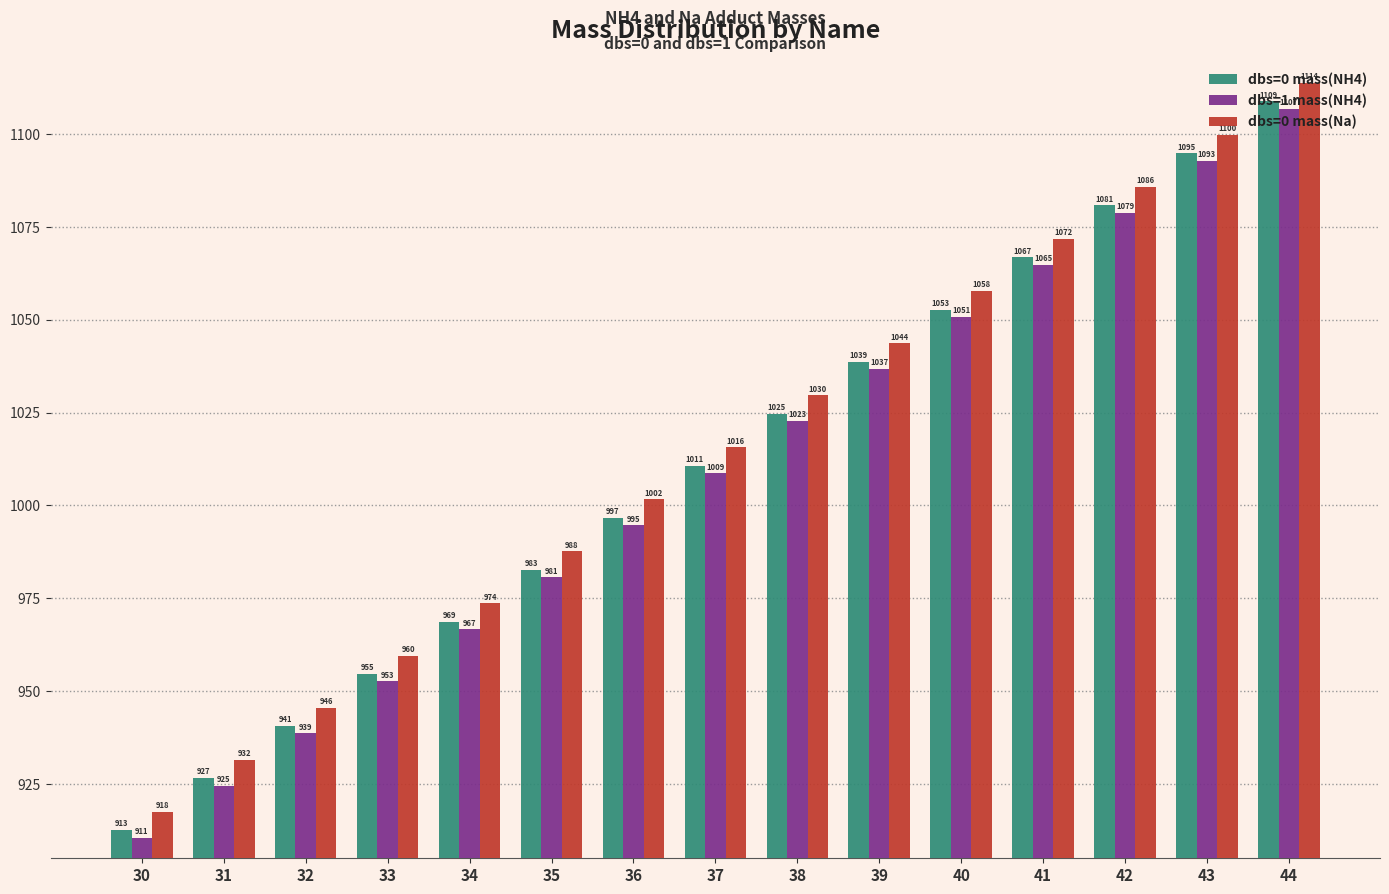

What is the spread (max minus min) of values at 41?

7.0